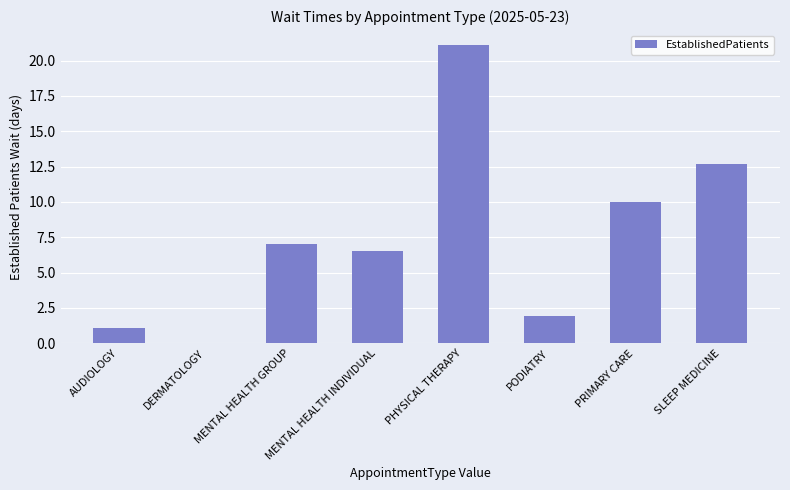

The chart shows a value of 13.3 at PRIMARY CARE. True or false?

False